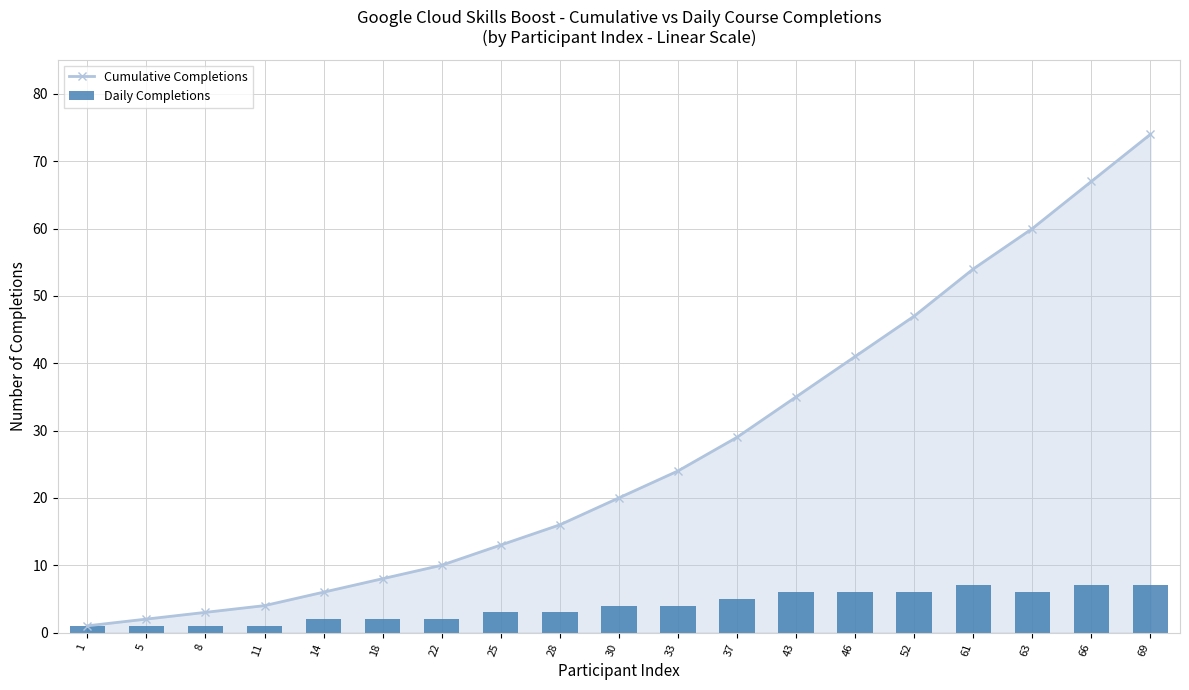

What is the value of the Cumulative Completions bar at the 19th from the left?

74